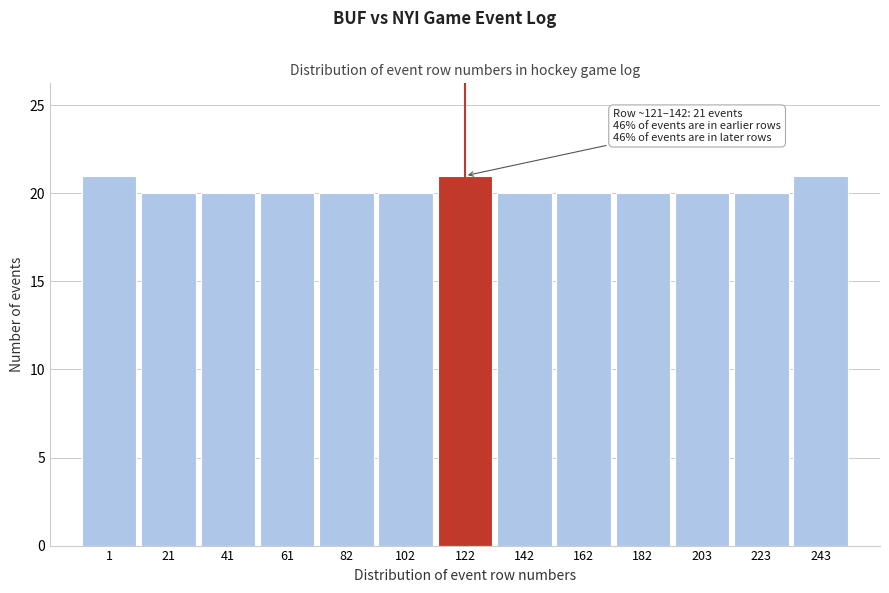

Reading left to right, extract all data points from this chart.

21	20	20	20	20	20	21	20	20	20	20	20	21